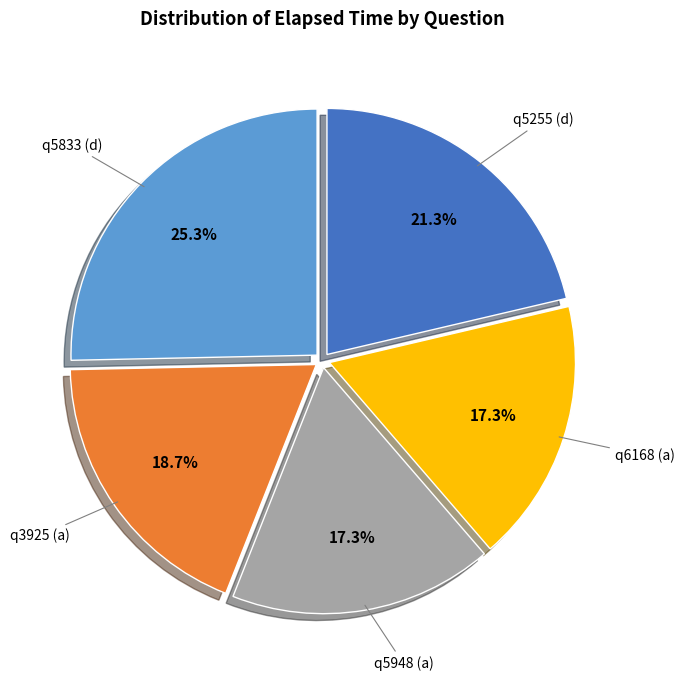

Does any single category account for the majority?

No